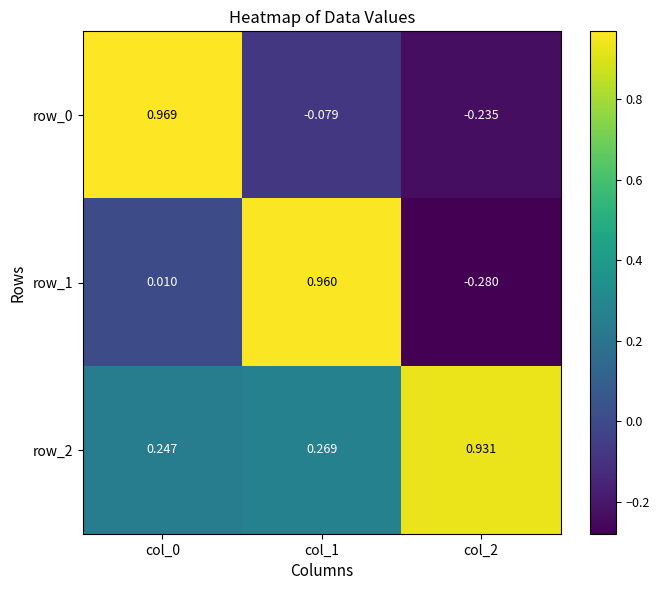

True or false: row_2 has a value of 1.2 at col_2.

False